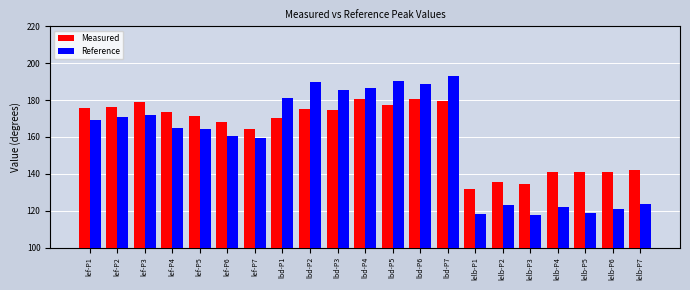

What is the minimum value for Measured?

131.8